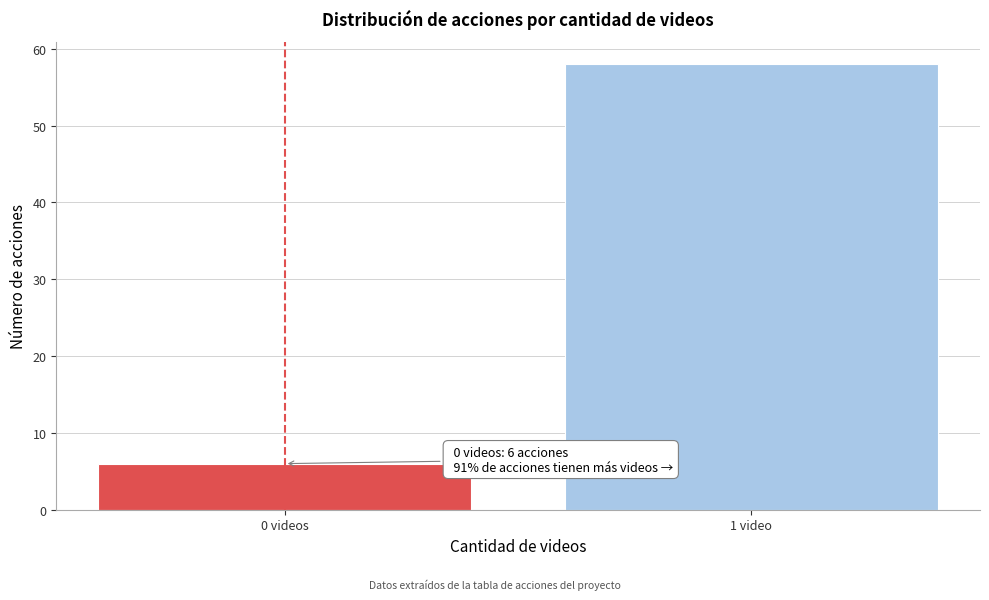

Reading left to right, transcribe all the data shown in this chart.

6	58